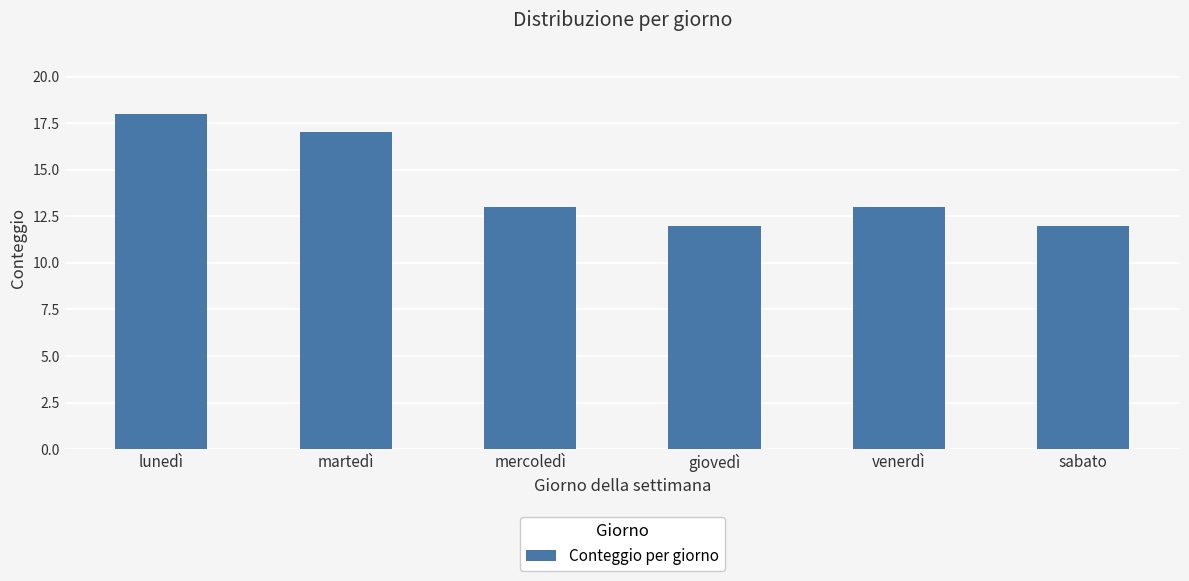

How many distinct data groups are displayed?

1